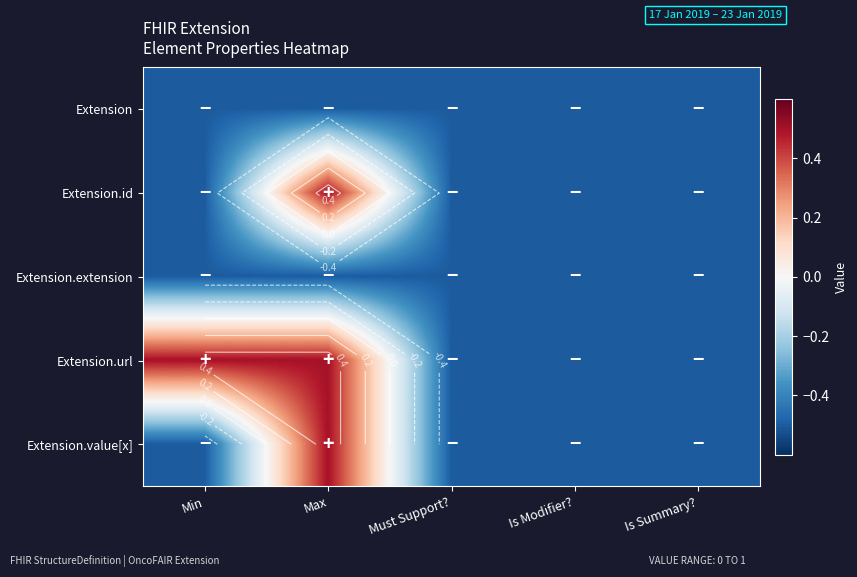

Which series has the widest spread of values?

Extension.id